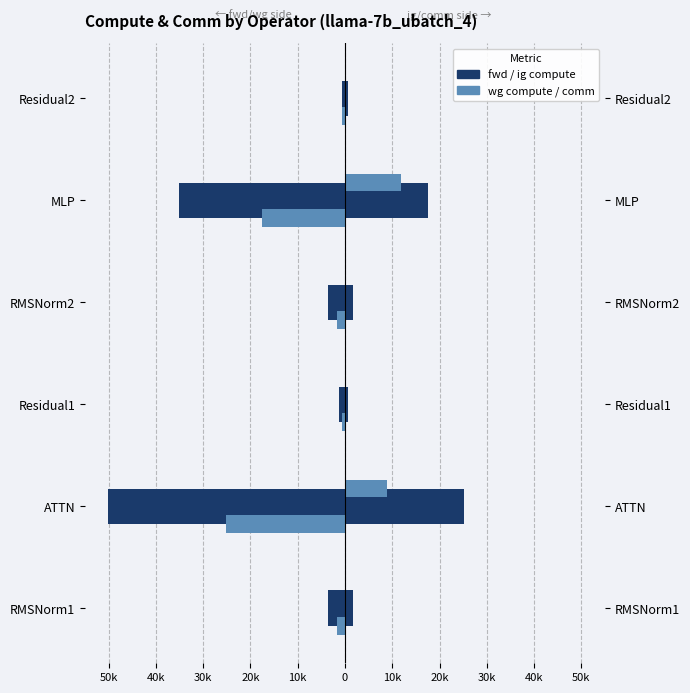

What is the greatest value displayed?

25073.6